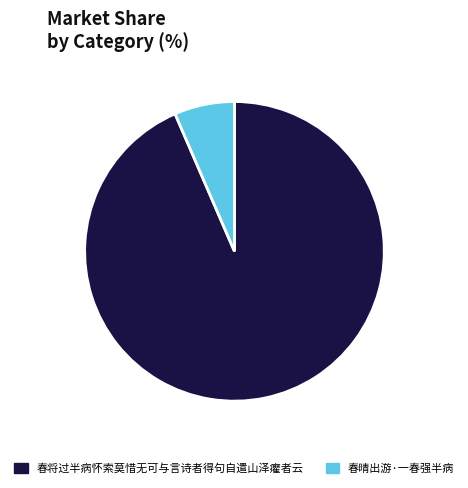

Which has a higher value, 春晴出游·一春强半病 or 春将过半病怀索莫惜无可与言诗者得句自遣山泽癯者云?

春将过半病怀索莫惜无可与言诗者得句自遣山泽癯者云